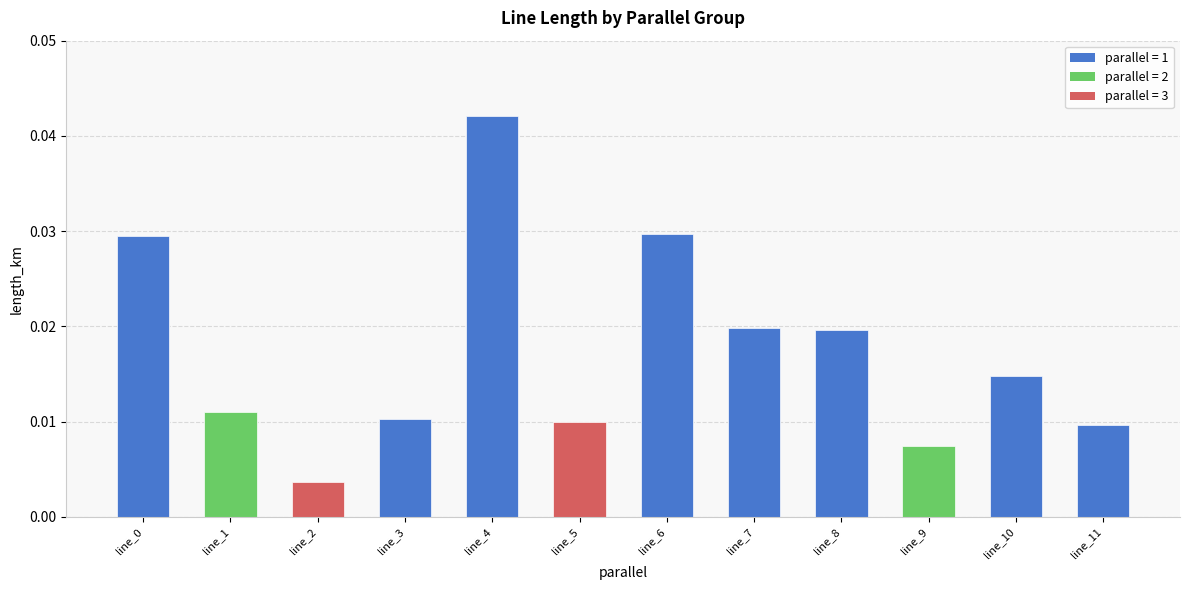

List the labels in order of value, largest first.

line_4, line_6, line_0, line_7, line_8, line_10, line_1, line_3, line_5, line_11, line_9, line_2